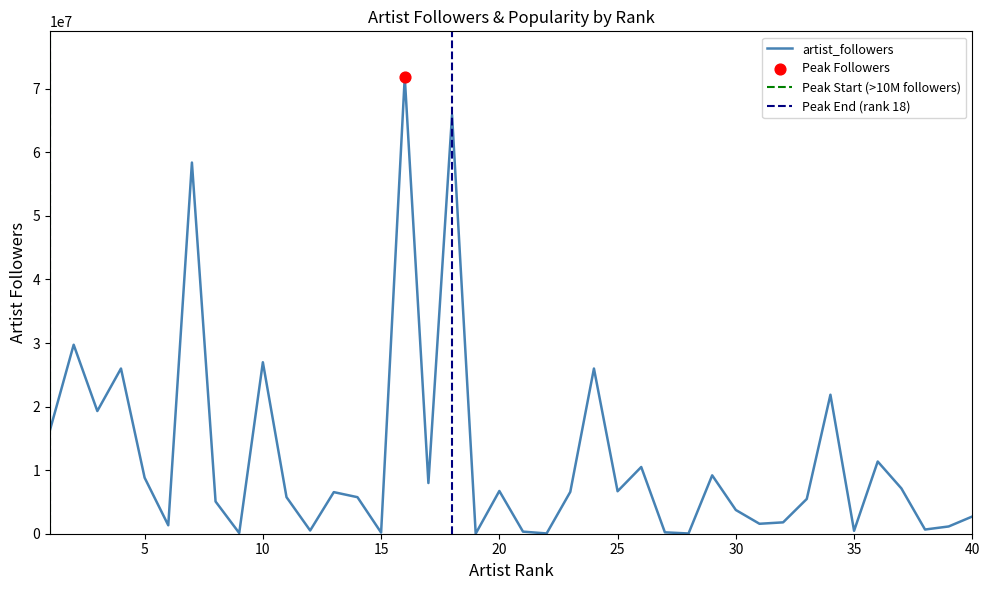

Is the value of artist_rank at 6 greater than the value of artist_popularity at 18?

No